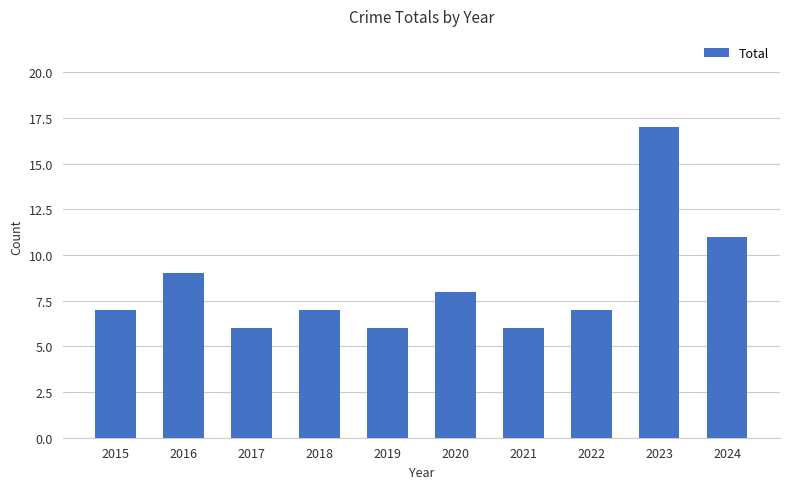

Count the number of data series in this chart.

1